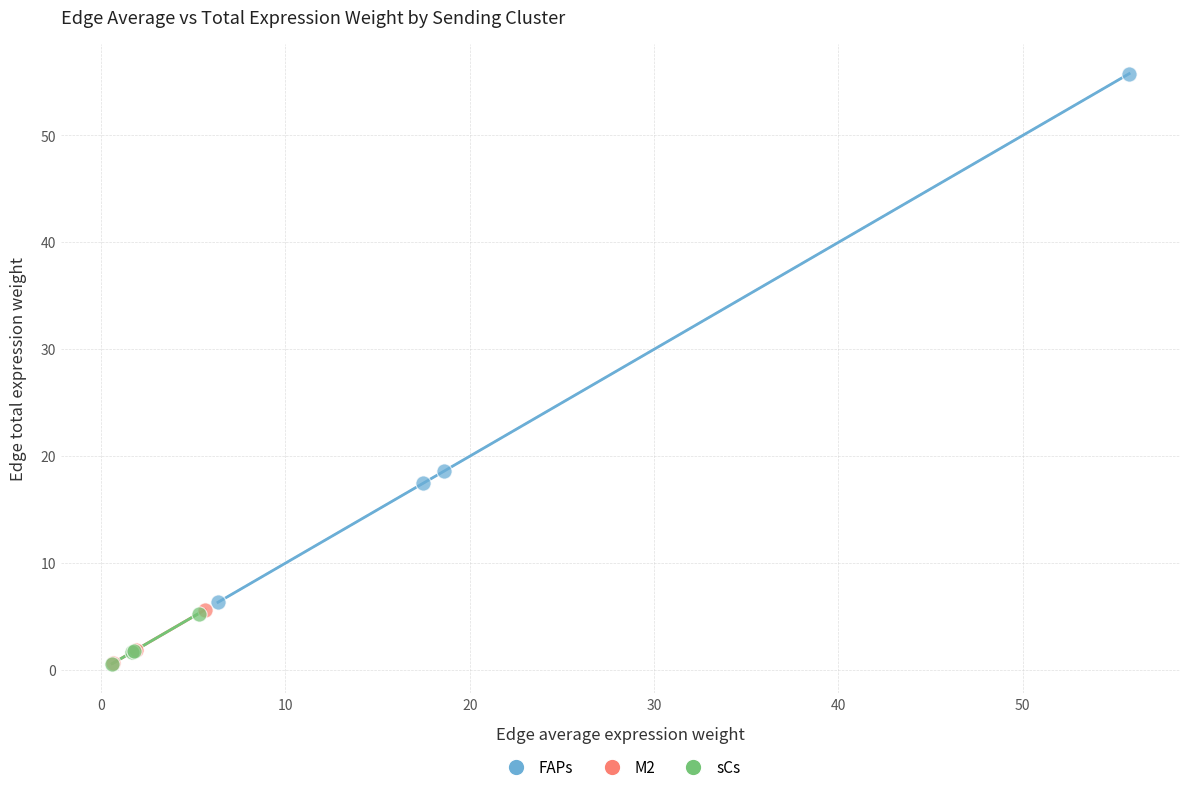

Which series contains the highest Y value?

FAPs